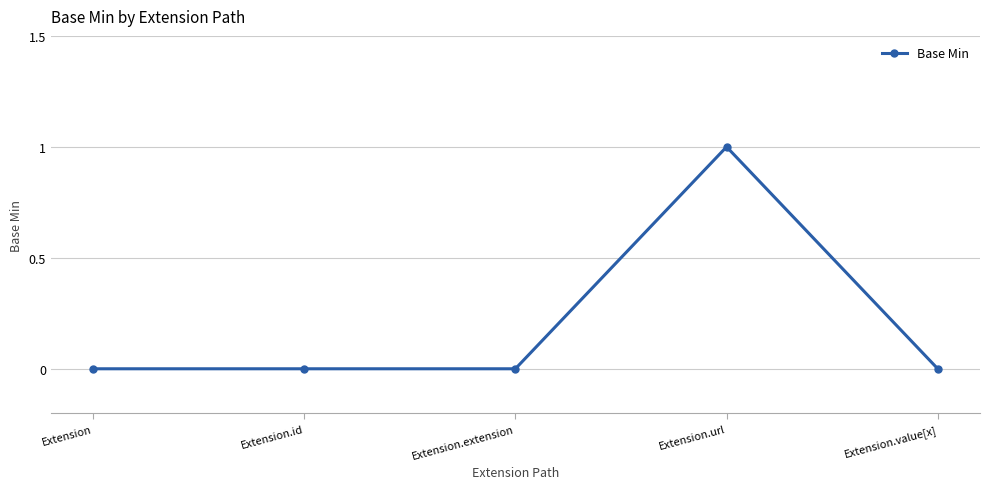

True or false: there are more than 2 points higher than both neighbors.

False